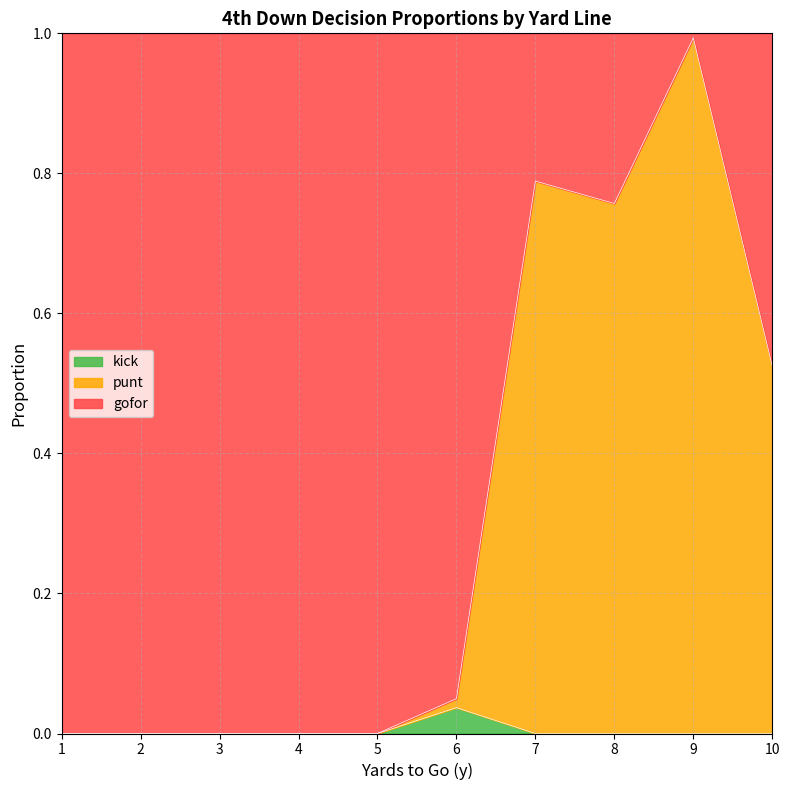

Count the kick values in the range 0 to 1.

10